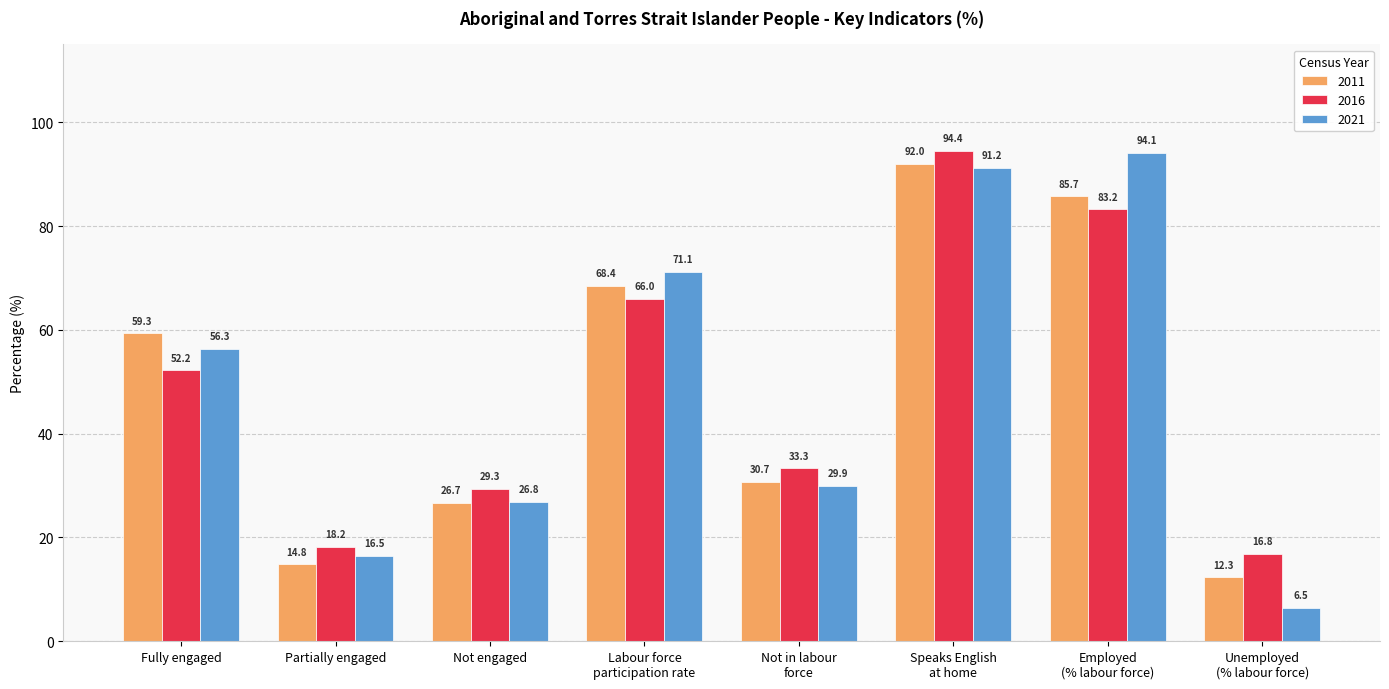

What are all the series names shown in the legend?

2011, 2016, 2021